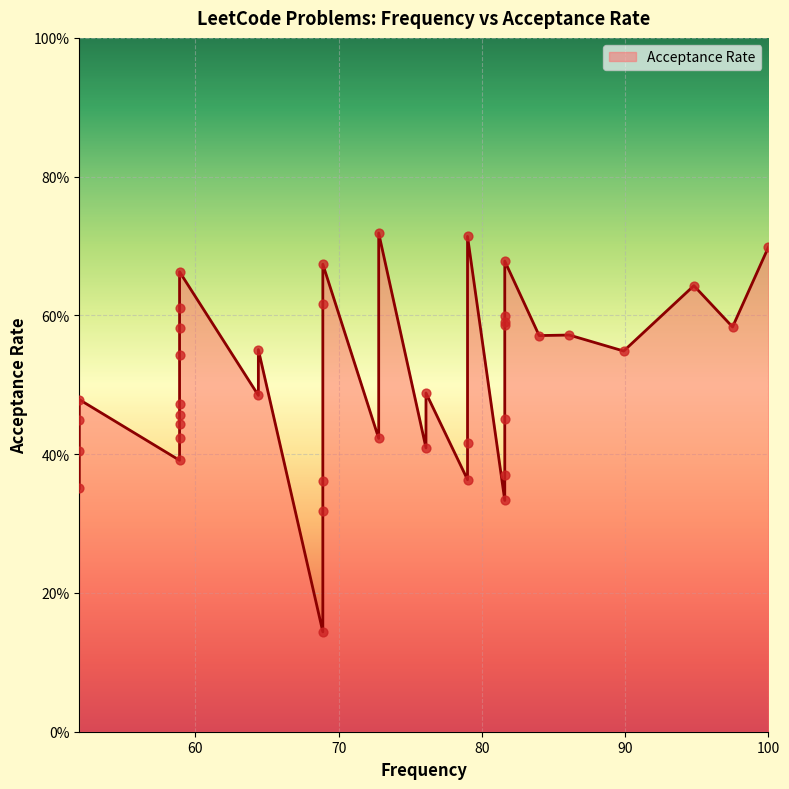

What is the change in value from 72.8 to 51.9?

-0.1